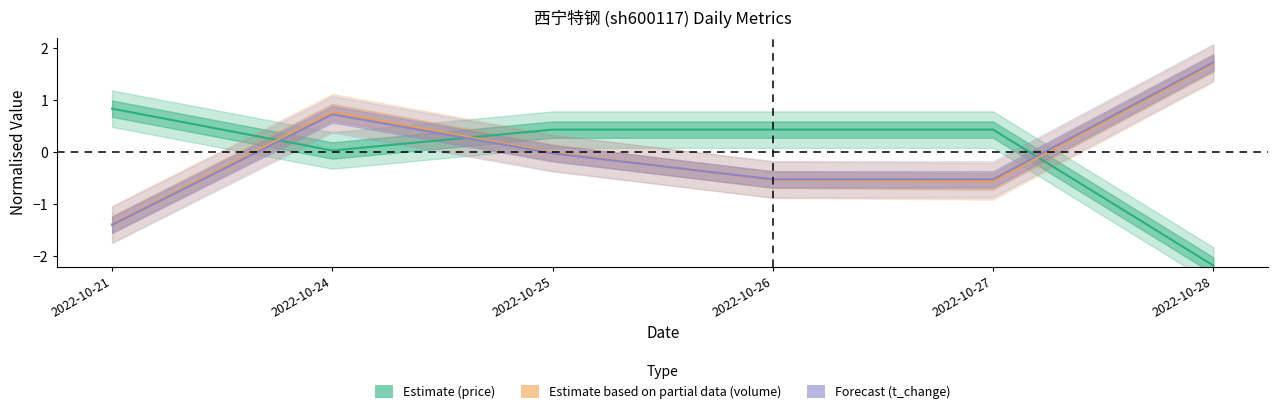

At which label does price first exceed 0?

2022-10-21